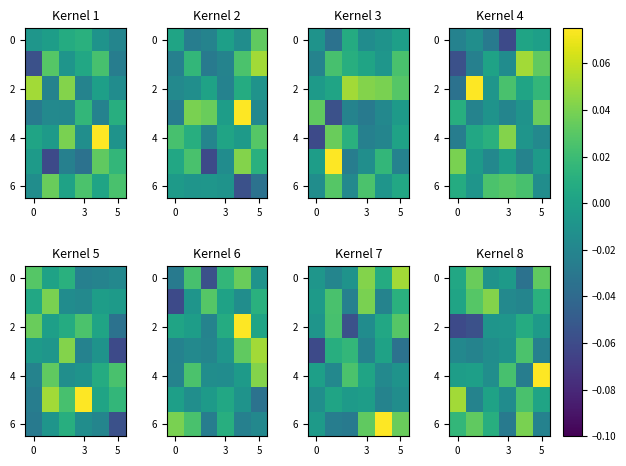

At which label does 4 reach its peak?

5